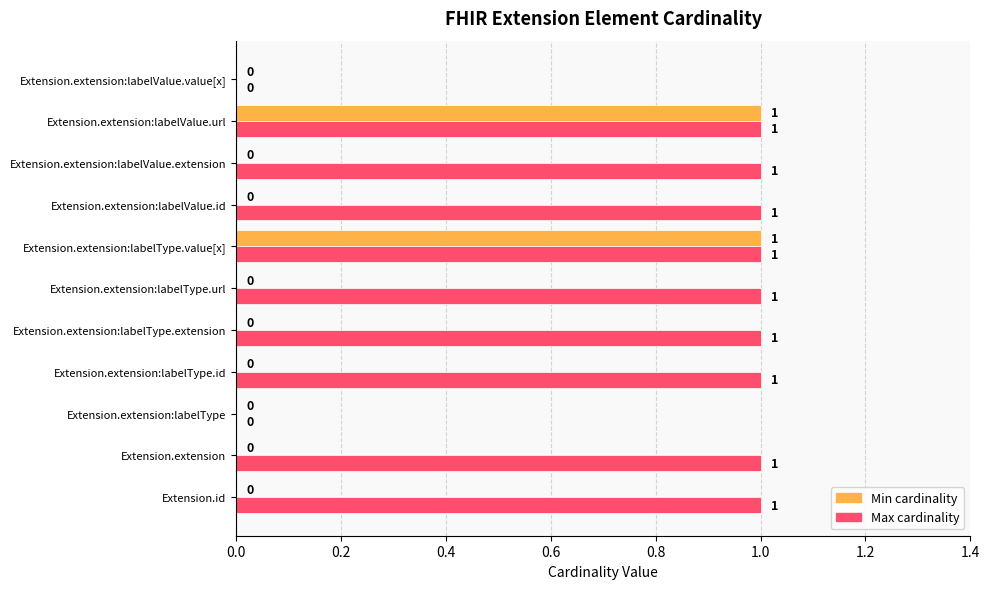

Which series has the largest total across all categories?

Max cardinality